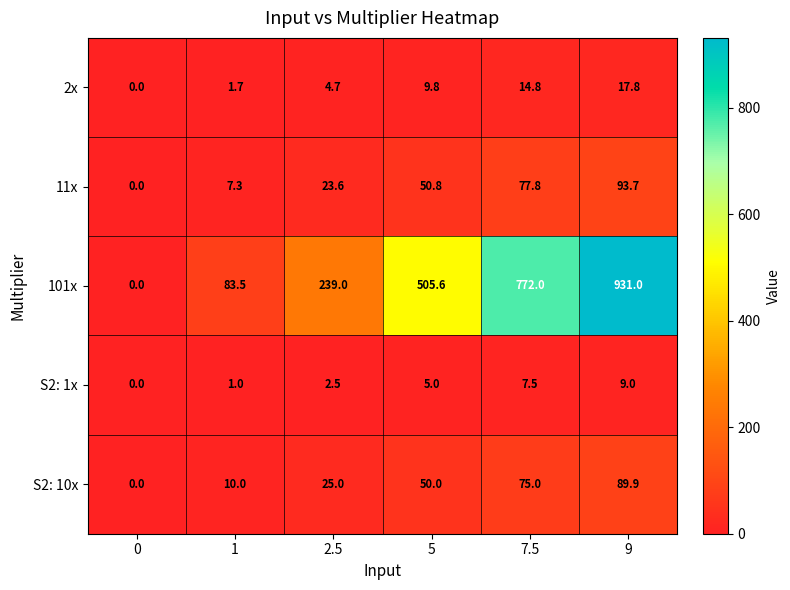

What is the approximate value of S2: 1x at 2.5?

2.5